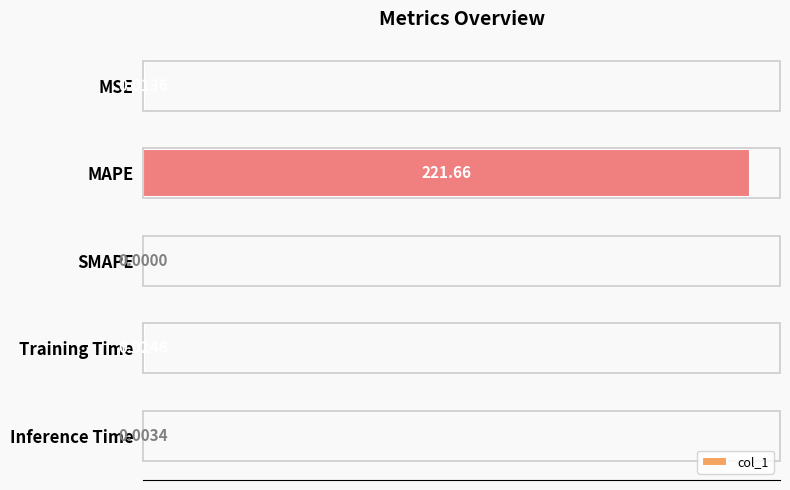

What is the change in value from MAPE to Inference Time?

-221.7